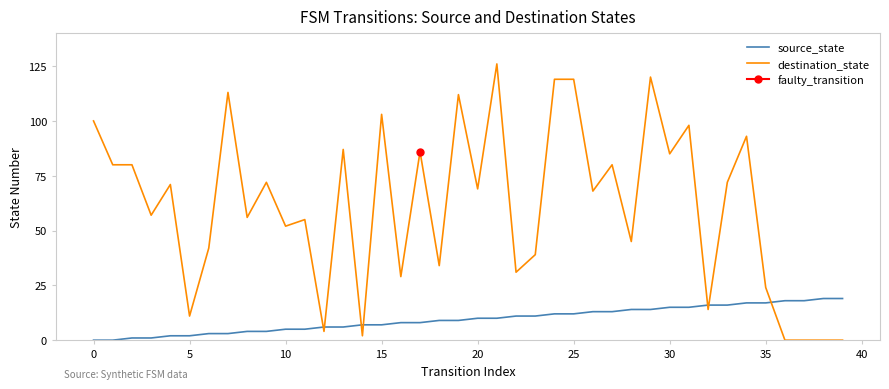

True or false: destination_state has a value of 103 at 15.

True